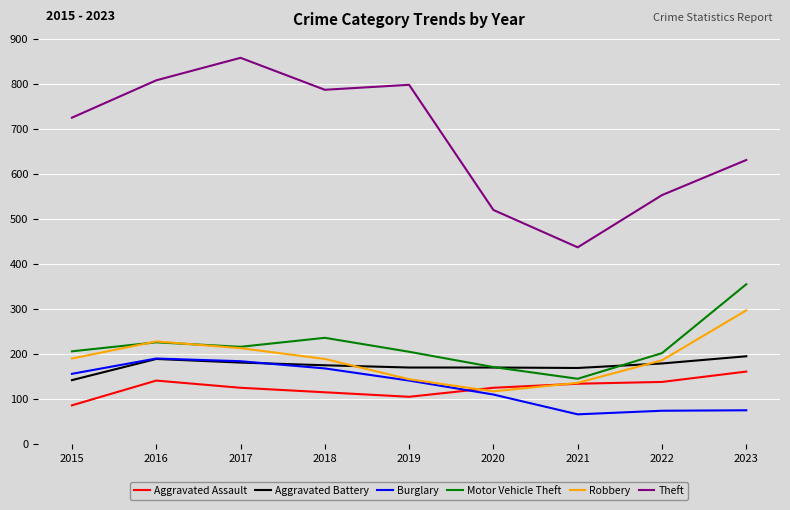

What is the spread (max minus min) of values at 2018?

672